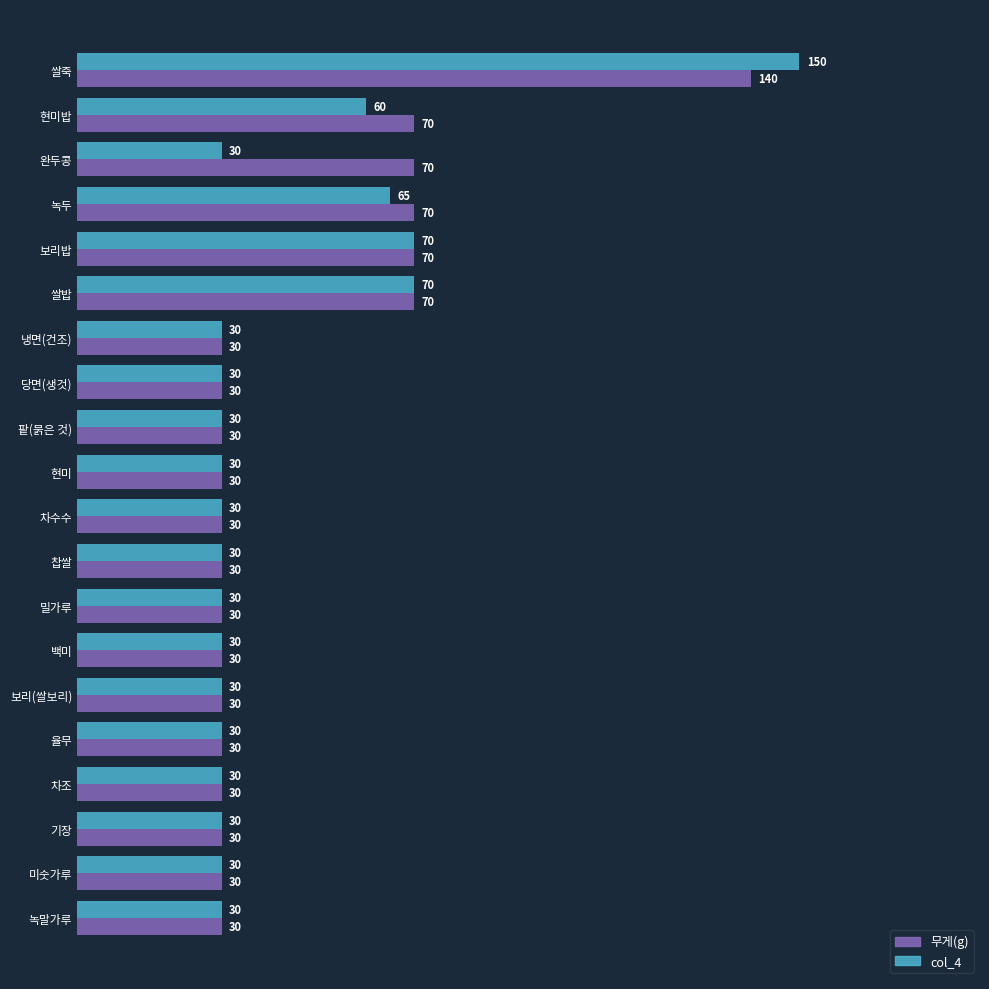

Which series has the largest total across all categories?

무게(g)